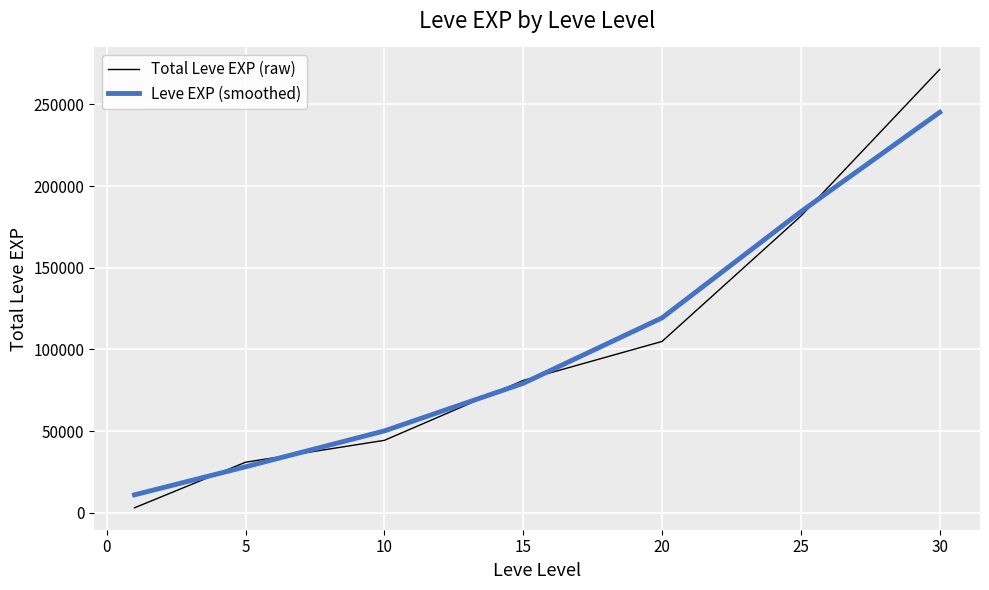

What is the highest value of the Leve EXP (smoothed) series?

245108